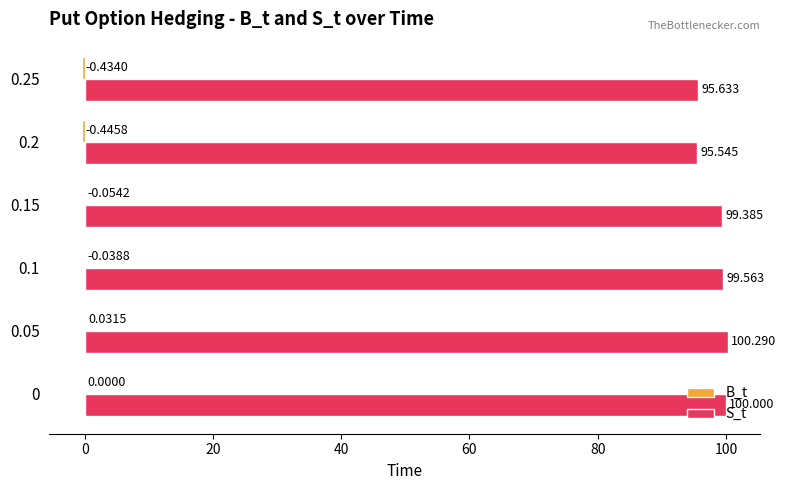

Which series has the largest total across all categories?

S_t